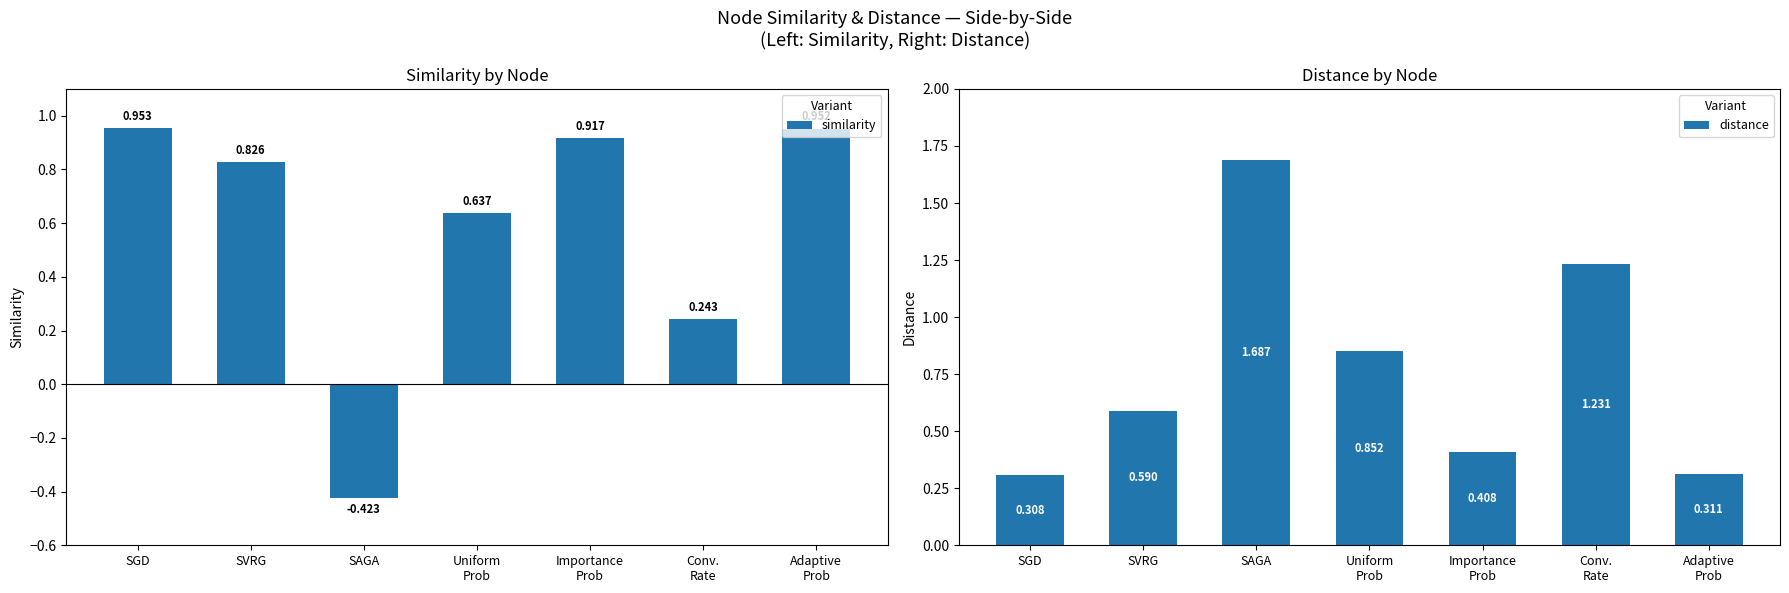

Count the distance values in the range 0 to 1.

5